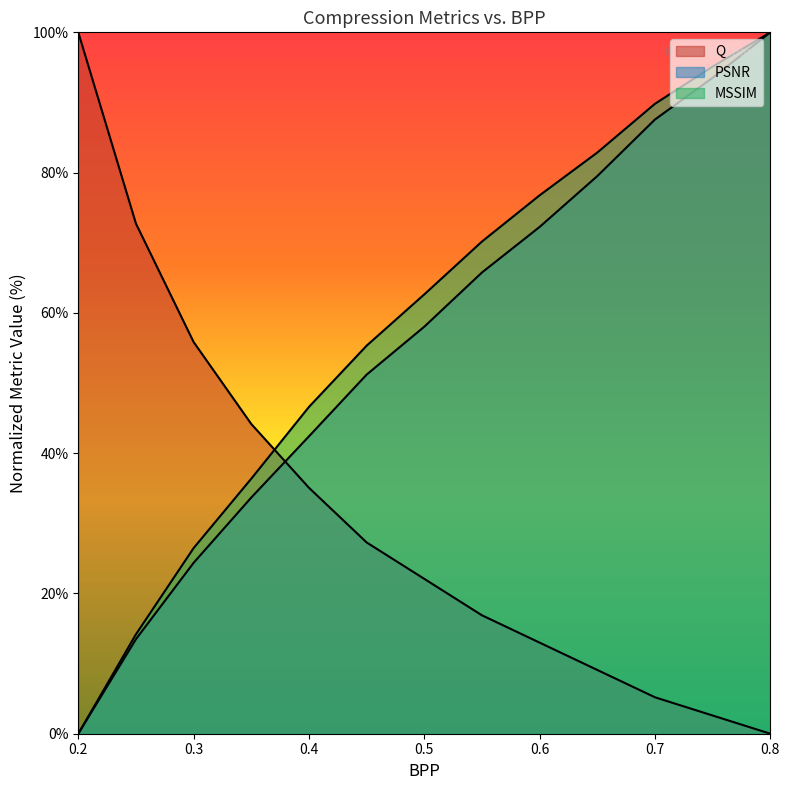

Where does the Q series first go above 22?

0.2